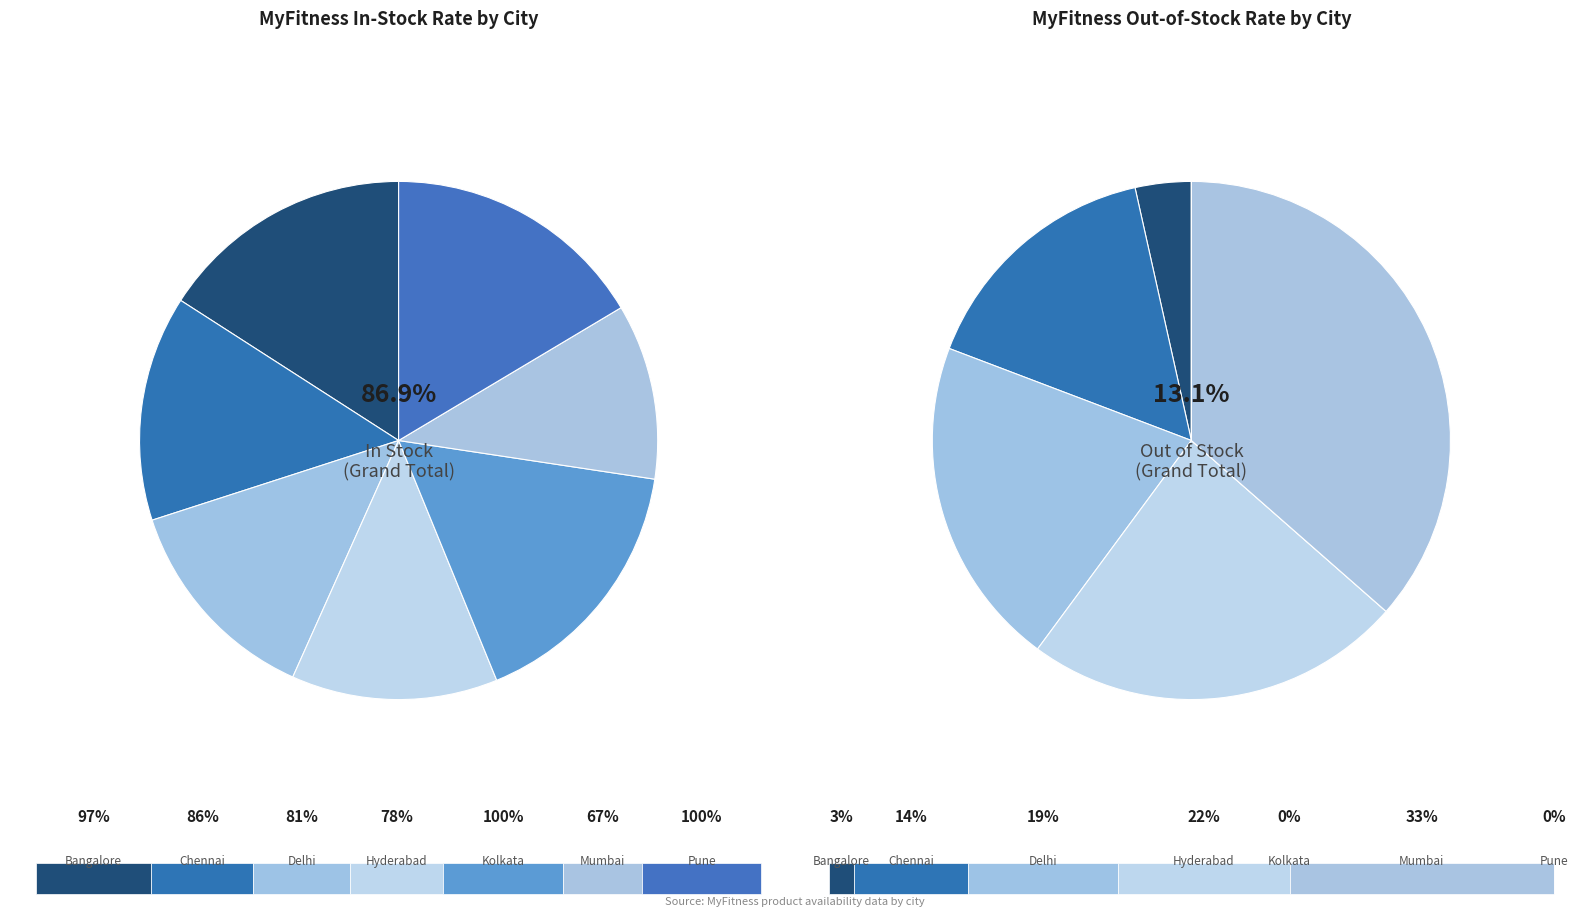

At Bangalore, list the series in order from smallest to largest.

out of stock, in stock